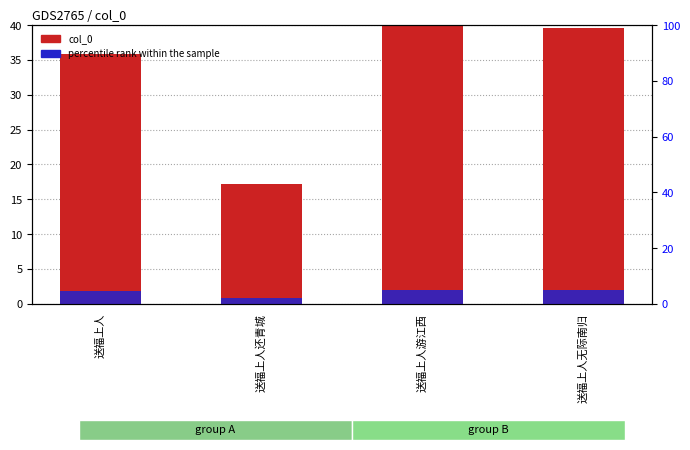

What is the highest value of the col_0 series?

40.0